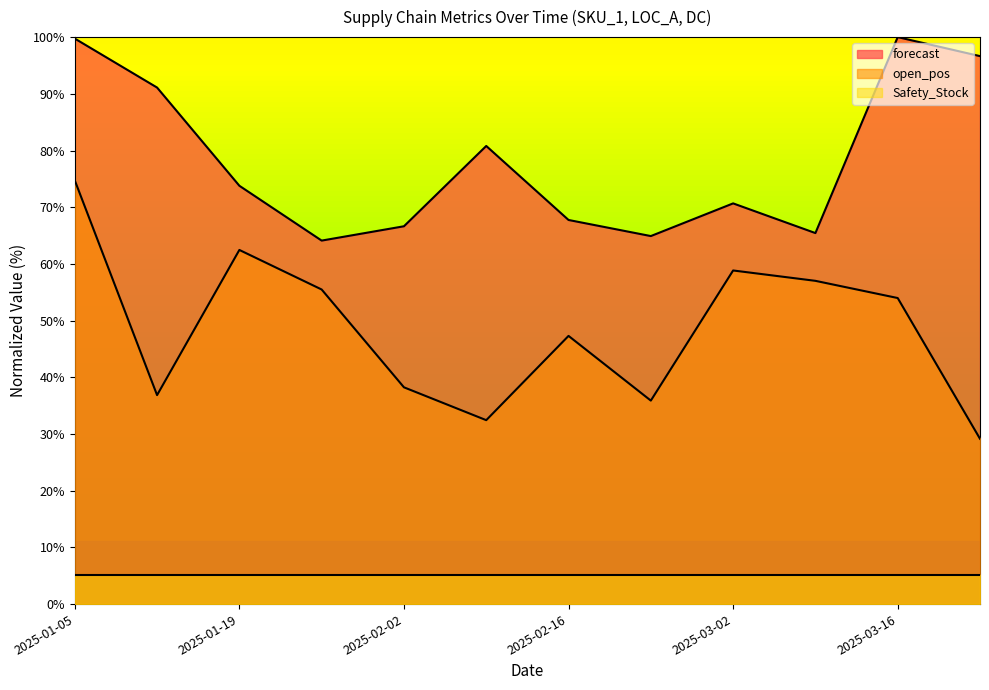

What value does the forecast series have at 2025-01-19?

73.8